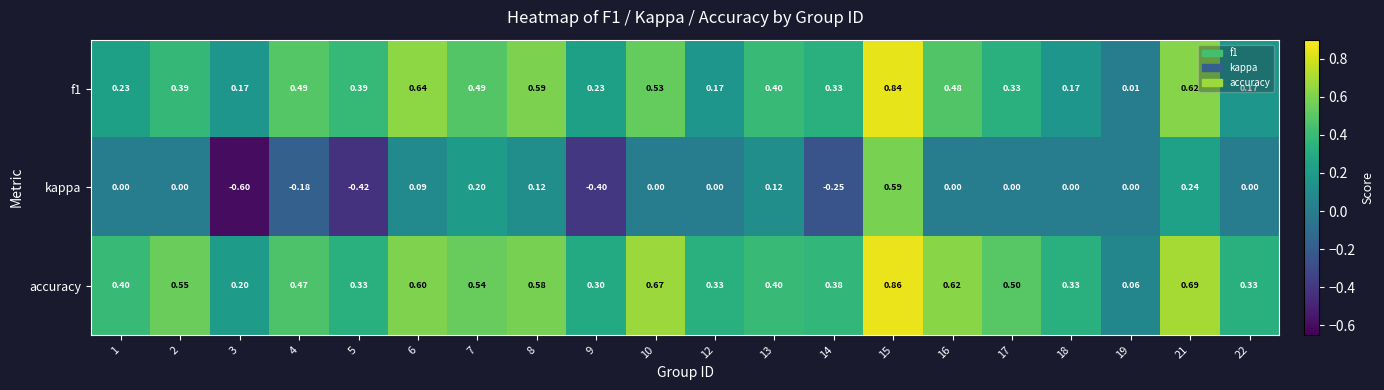

Which category has the highest value across all series?

15